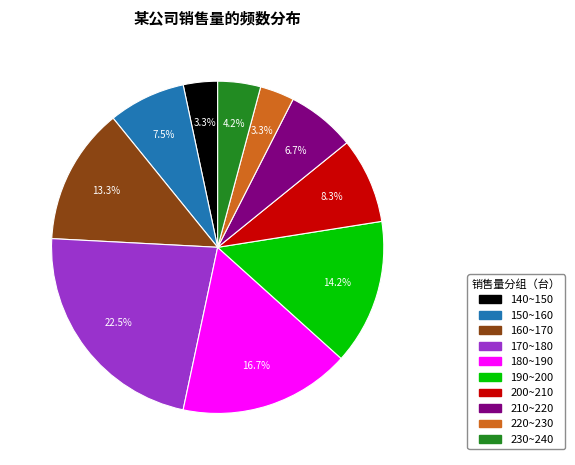

True or false: 230~240 accounts for 4% of the total.

True